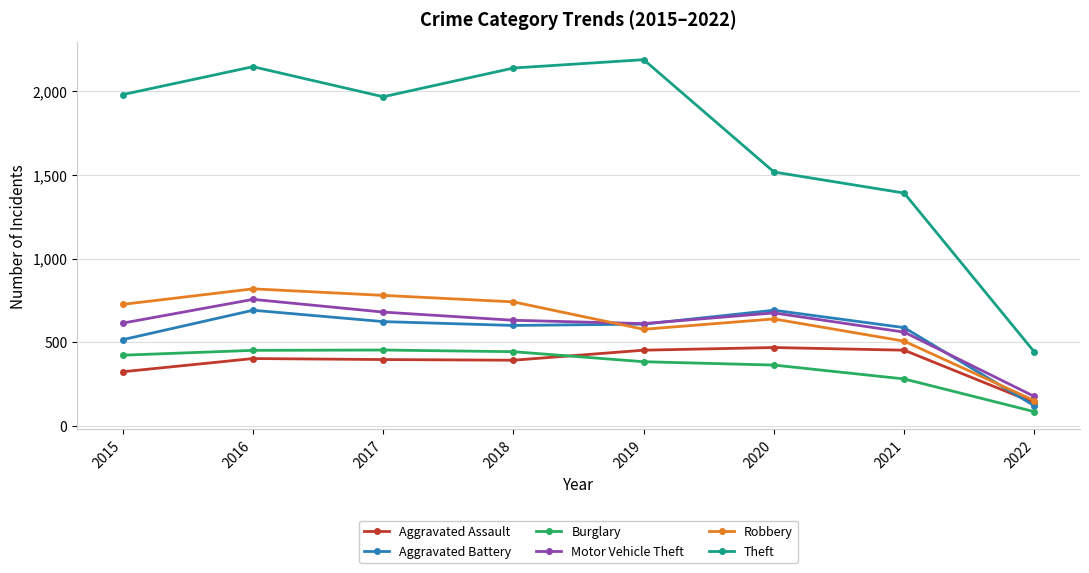

How many values in the Robbery series are below 726?

4